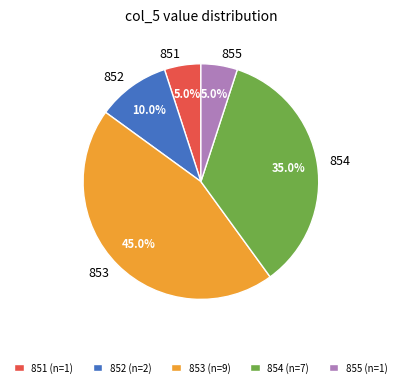

What percentage is the 853 slice, to the nearest percent?

45%